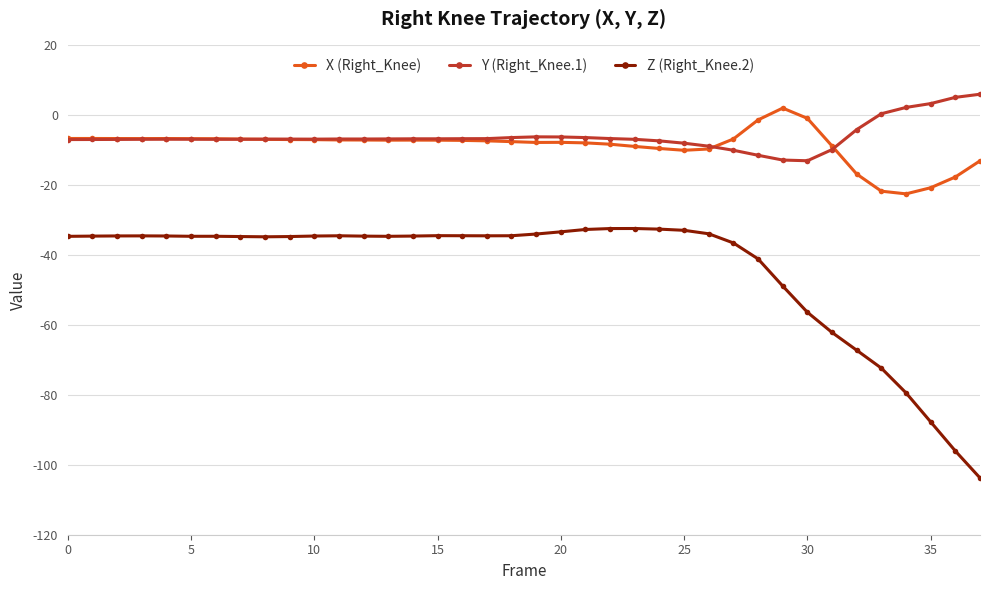

What is the maximum value shown in the chart?

6.0